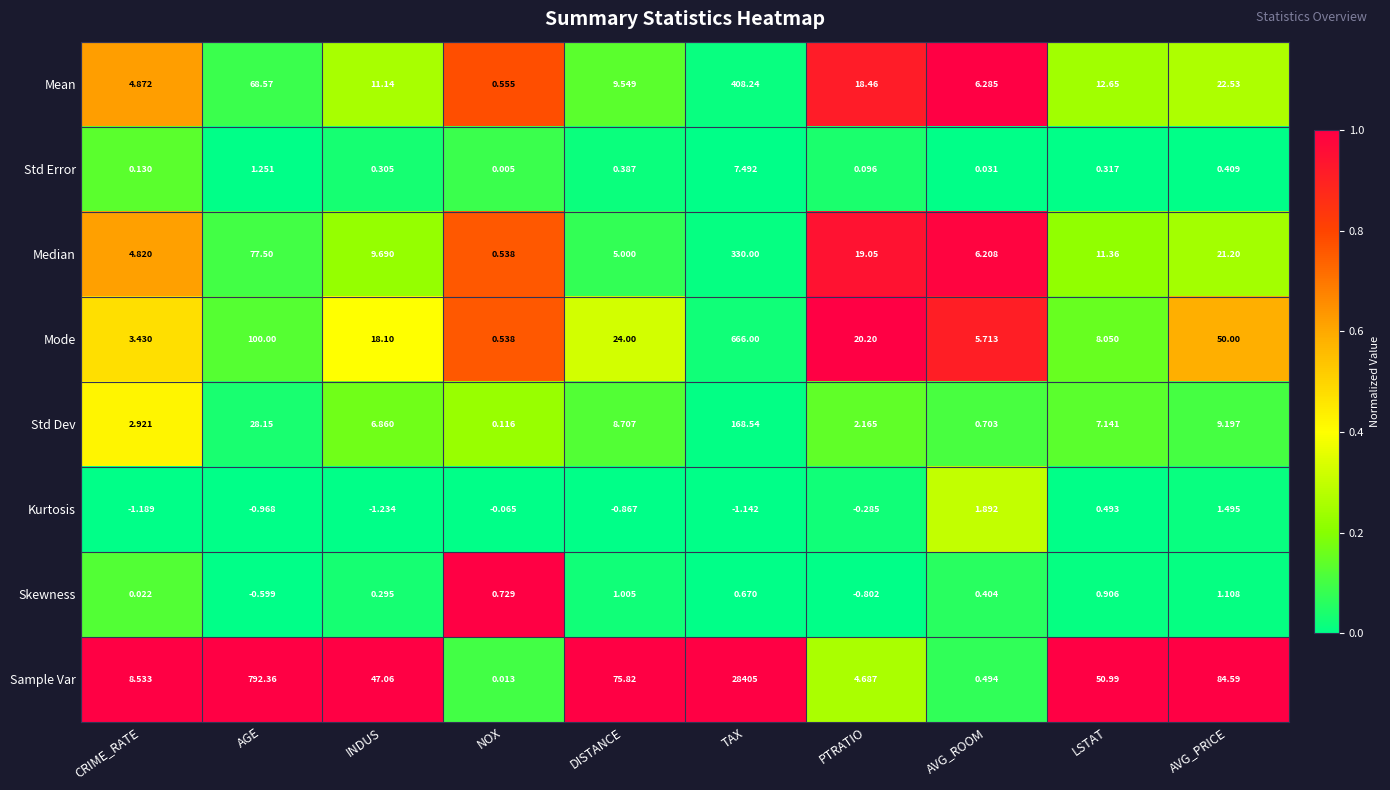

At which category does the chart reach its peak across all series?

TAX